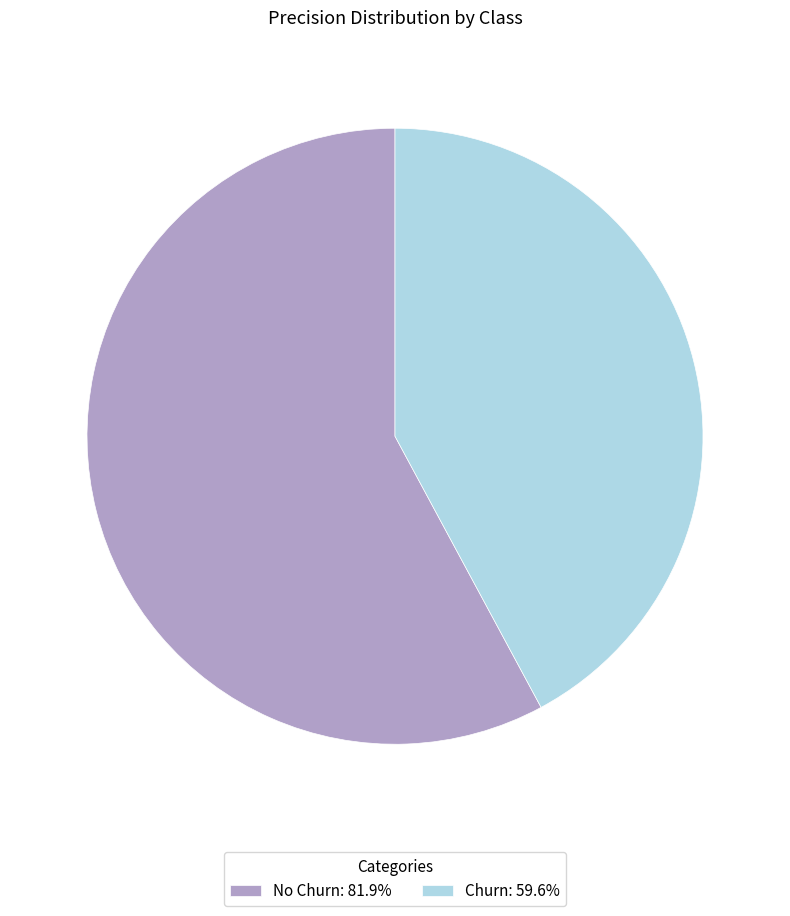

Which slice is the largest?

No Churn